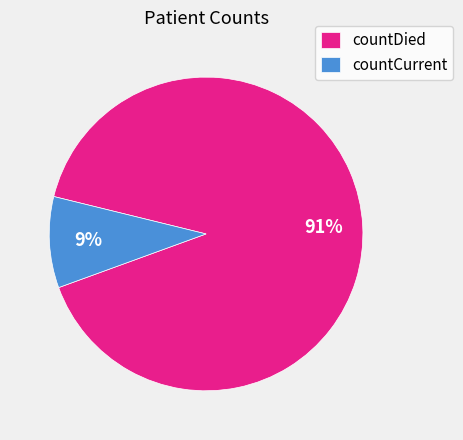

Does any single category account for the majority?

Yes